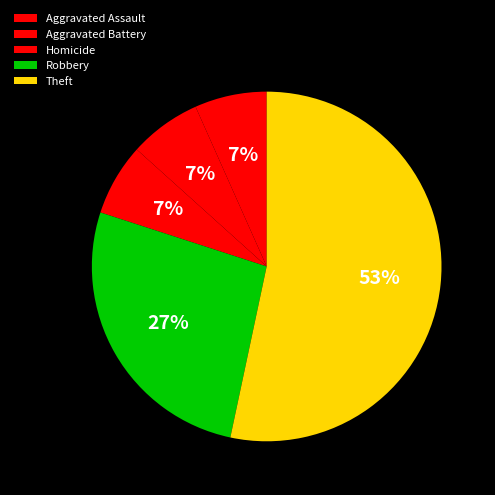

Count the number of slices in the pie.

5